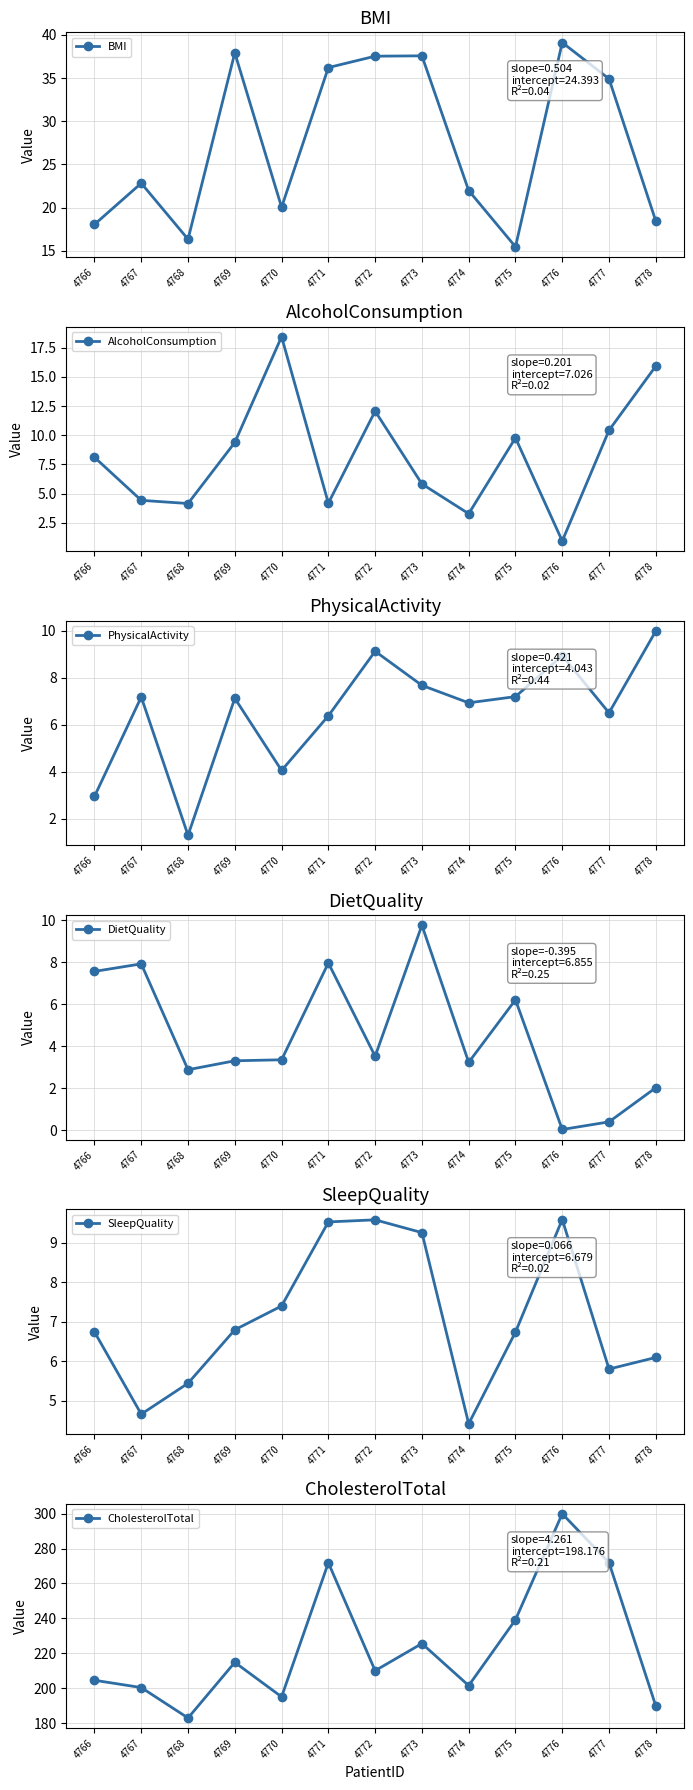

Where does the SleepQuality series first go above 6?

4766